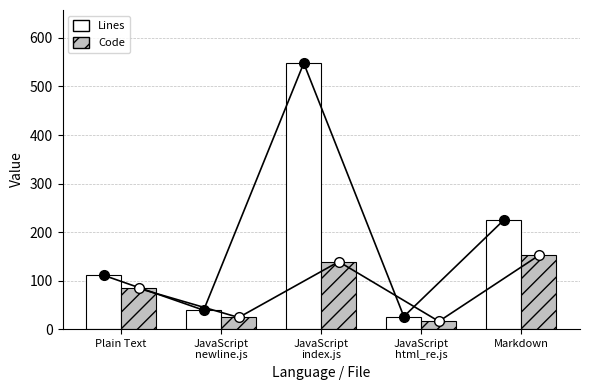

Reading left to right, list all the values displayed in this chart.

Lines: 111	39	548	26	225
Code: 84	24	139	16	152